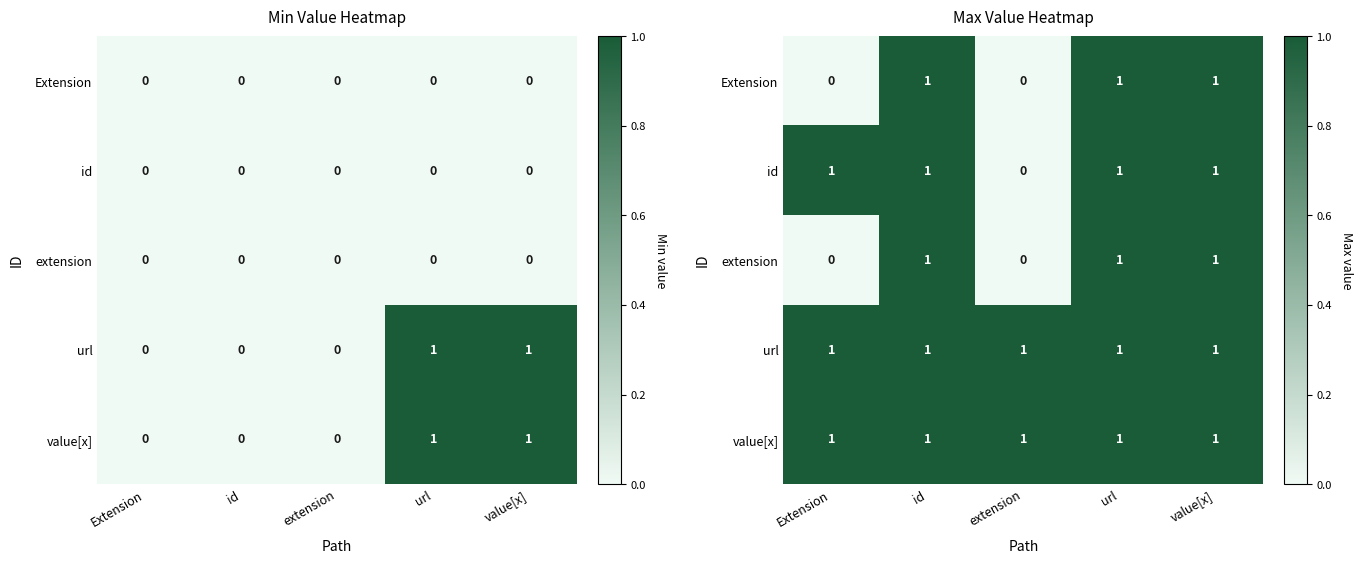

How many id values are between 1 and 2?

4